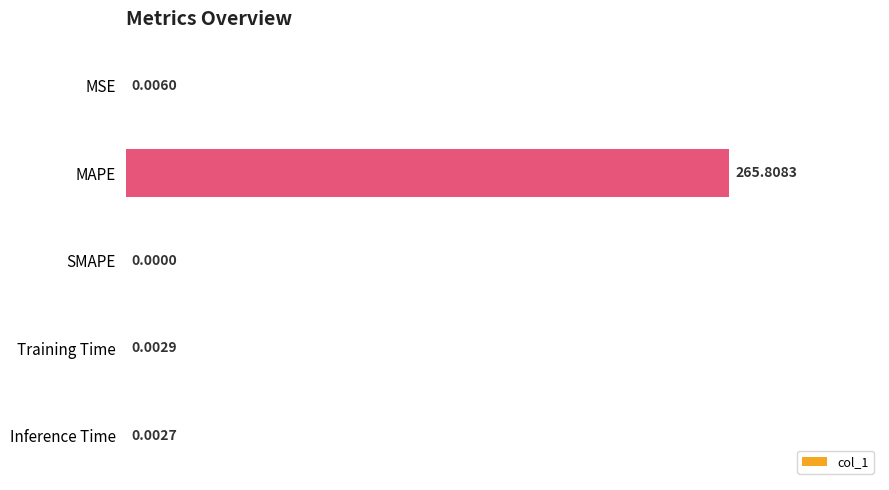

What is the change in value from MAPE to Training Time?

-265.8